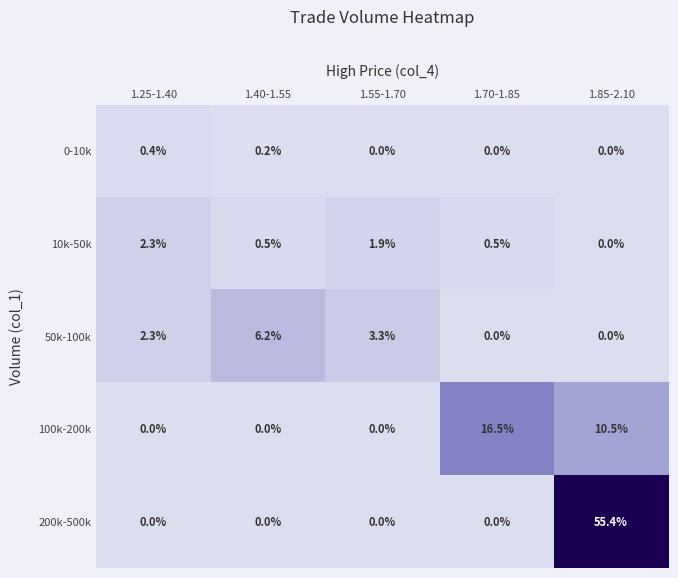

Which category has the highest value in the 100k-200k series?

1.70-1.85